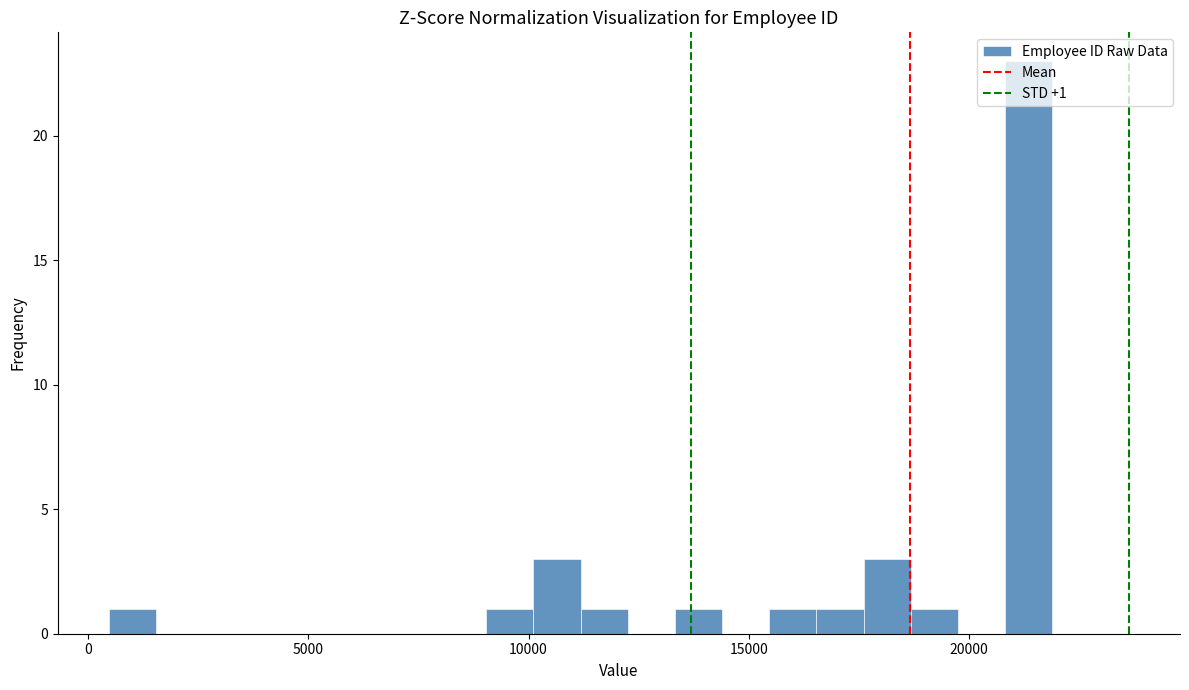

Read against the x-axis, roughly where is the centre of the tallest bar?

21500